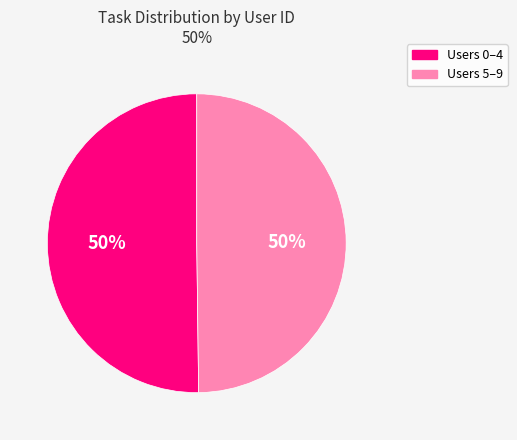

True or false: Users 0–4 accounts for 62% of the total.

False